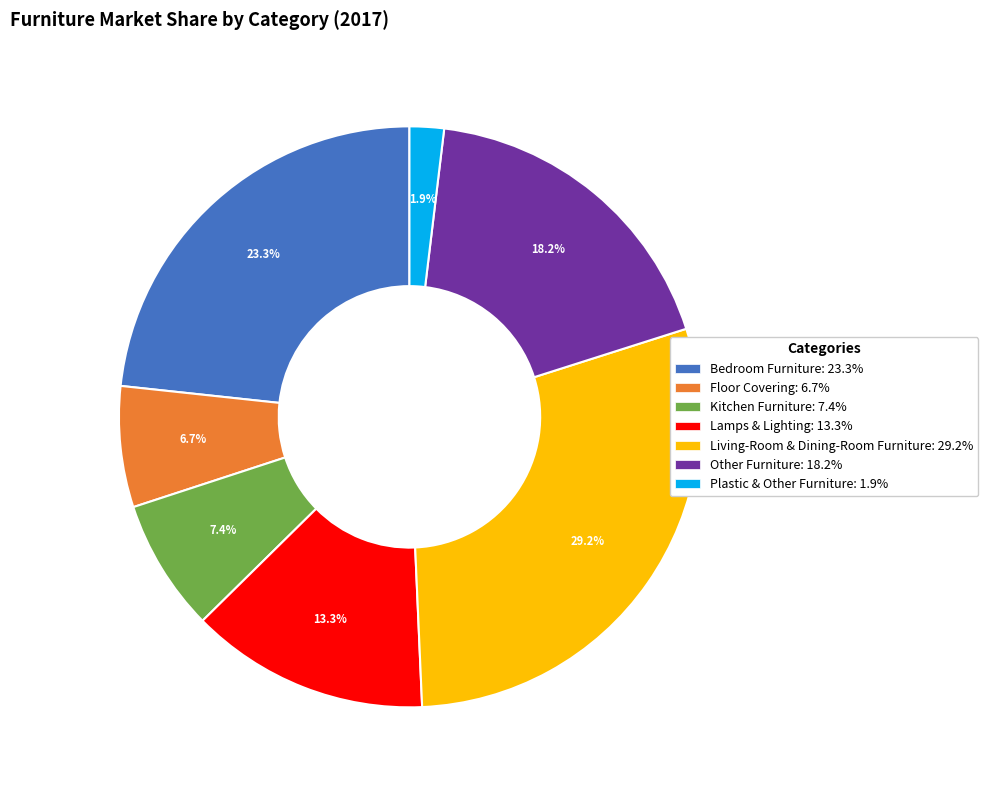

How many segments does this pie chart have?

7